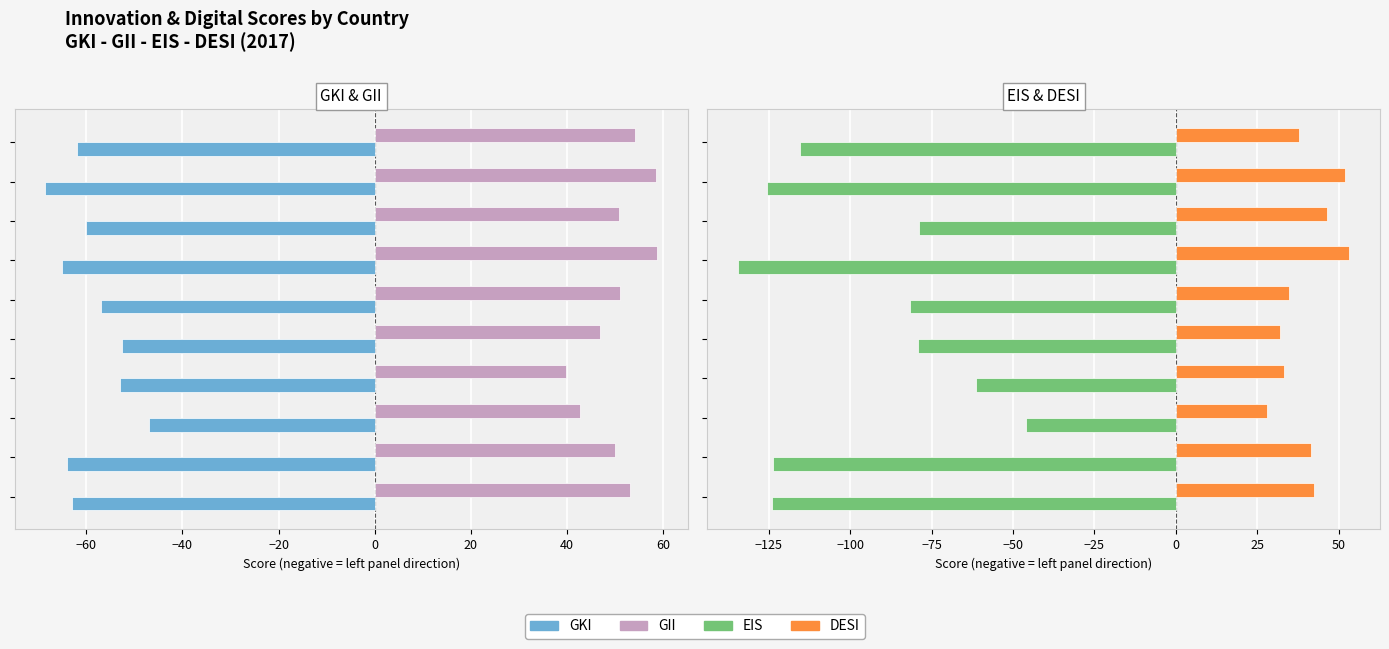

How many data points in GKI are less than -60?

5